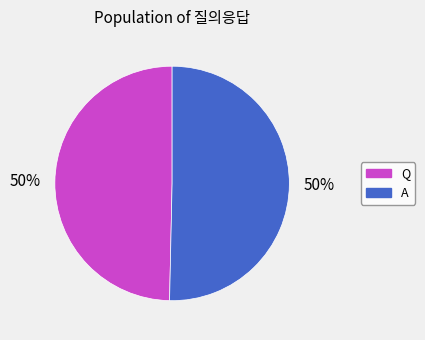

Approximately how many times larger is the value at A compared to Q?

1.0